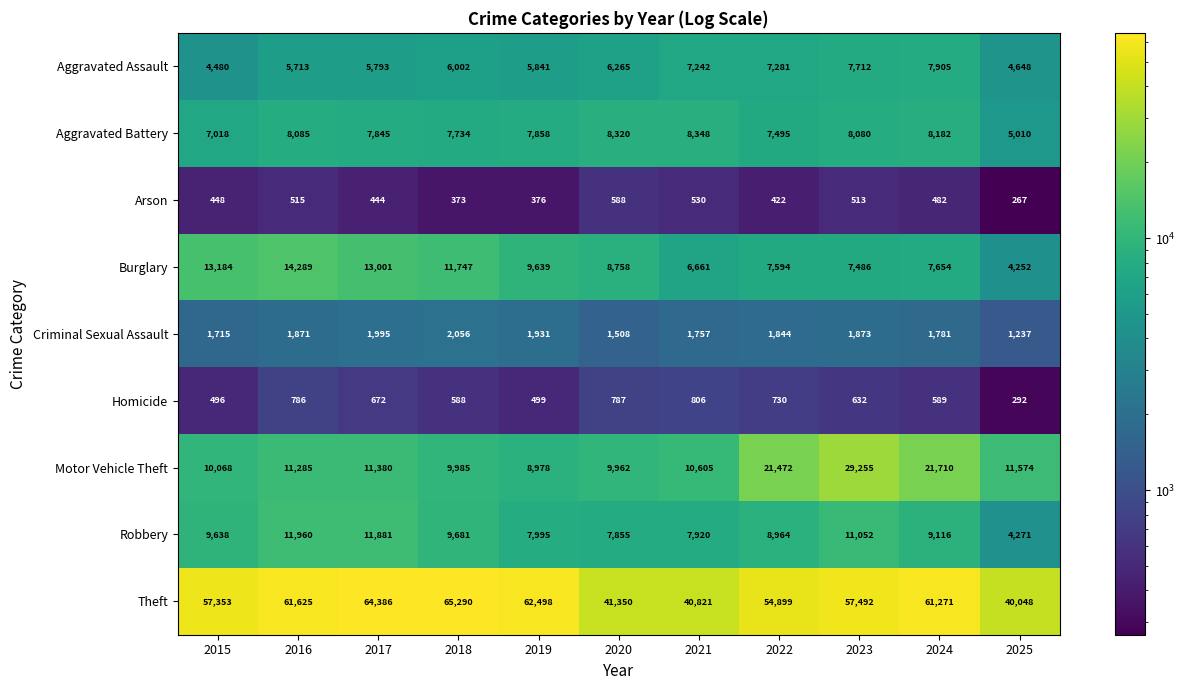

At 2019, list the series in order from largest to smallest.

Theft, Burglary, Motor Vehicle Theft, Robbery, Aggravated Battery, Aggravated Assault, Criminal Sexual Assault, Homicide, Arson